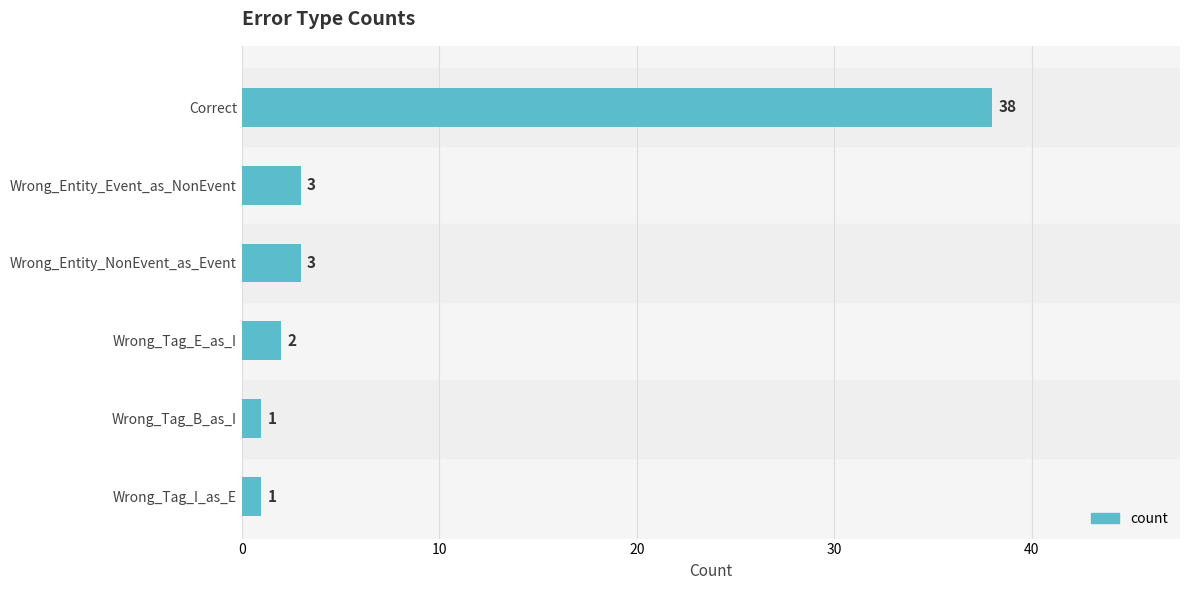

Reading top to bottom, extract all data points from this chart.

Correct=38	Wrong_Entity_Event_as_NonEvent=3	Wrong_Entity_NonEvent_as_Event=3	Wrong_Tag_E_as_I=2	Wrong_Tag_B_as_I=1	Wrong_Tag_I_as_E=1